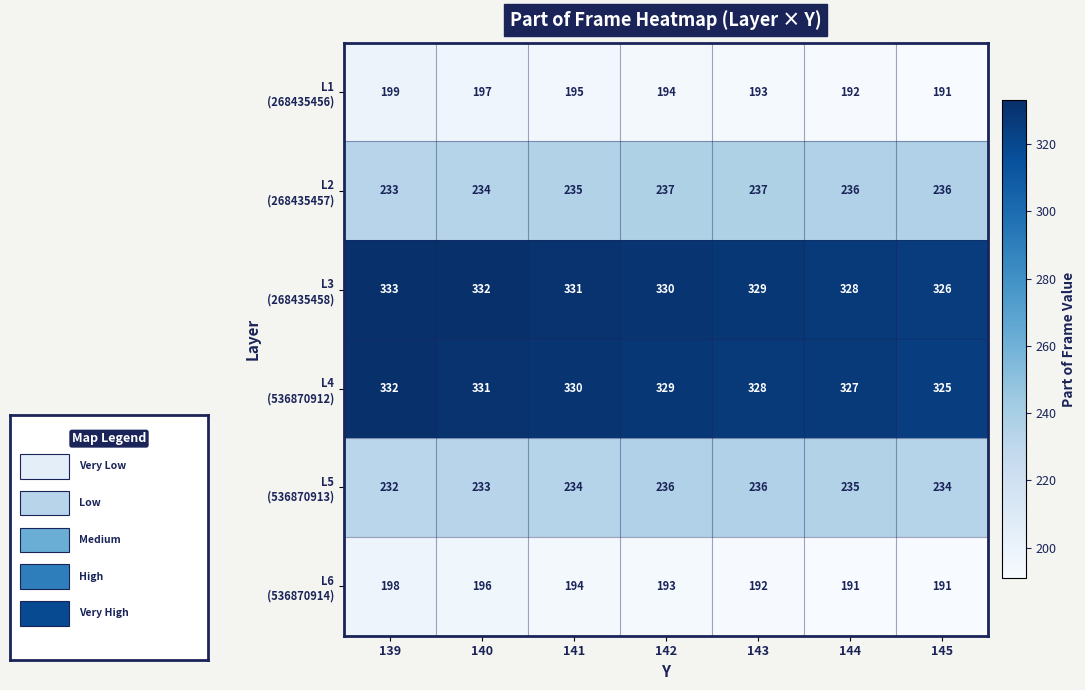

What is the smallest value displayed?

191